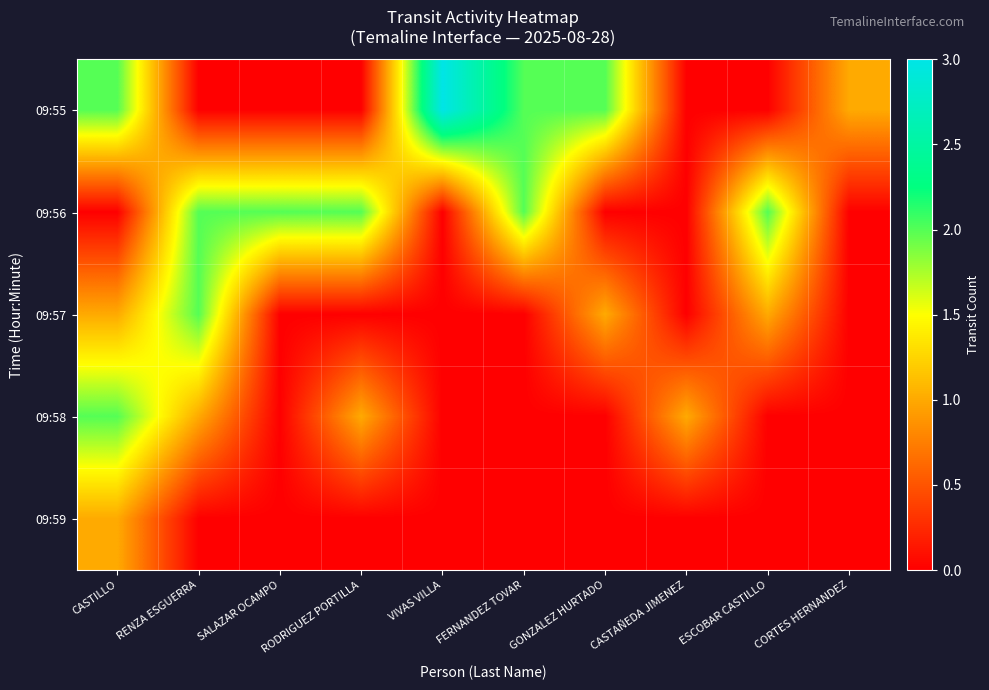

At RENZA ESGUERRA, list the series in order from largest to smallest.

09:56, 09:57, 09:58, 09:55, 09:59